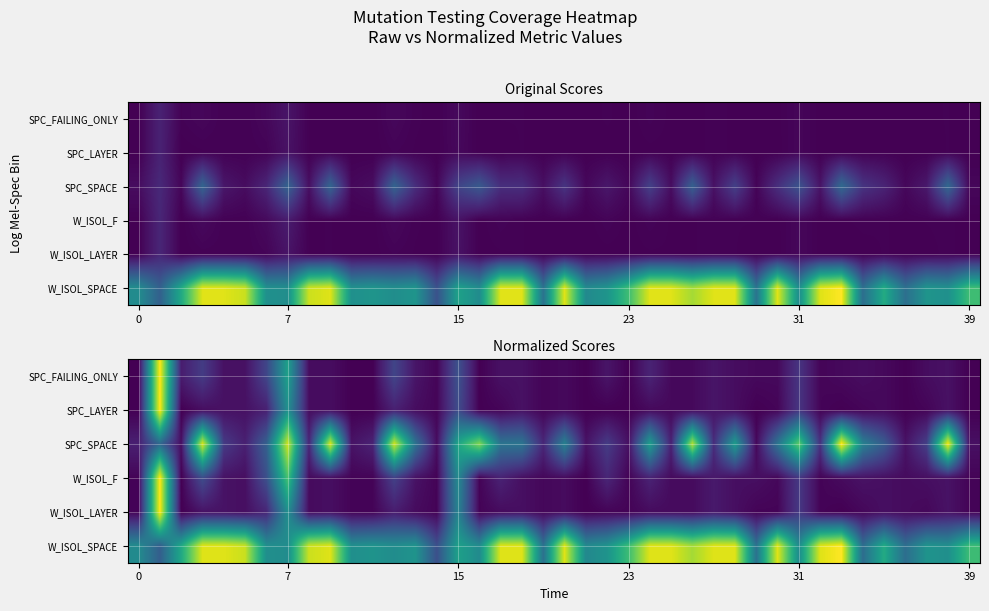

Rank the series by their maximum value, from highest to lowest.

W_ISOL_SPACE, SPC_SPACE, W_ISOL_F, W_ISOL_LAYER, SPC_FAILING_ONLY, SPC_LAYER